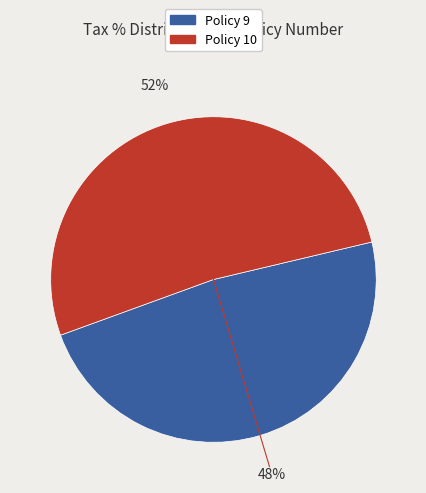

True or false: Policy 9 accounts for 56% of the total.

False